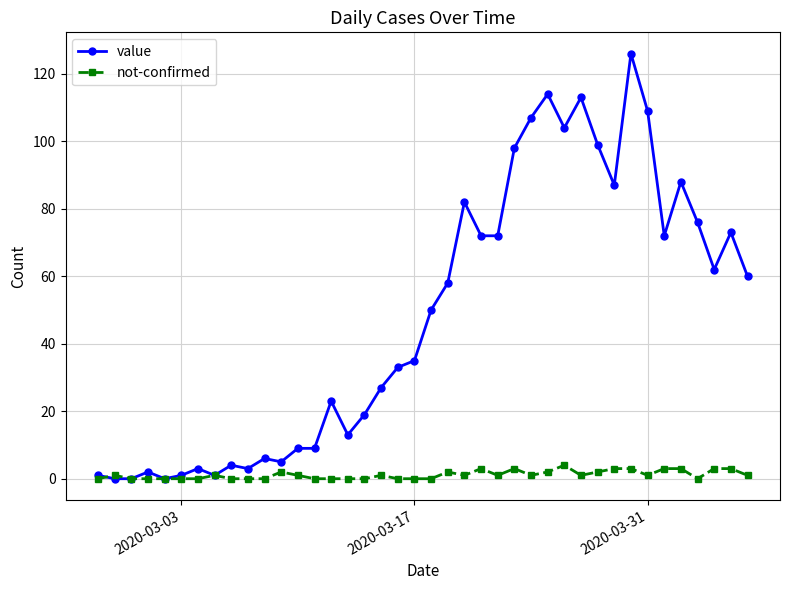

What is the greatest value displayed?

126